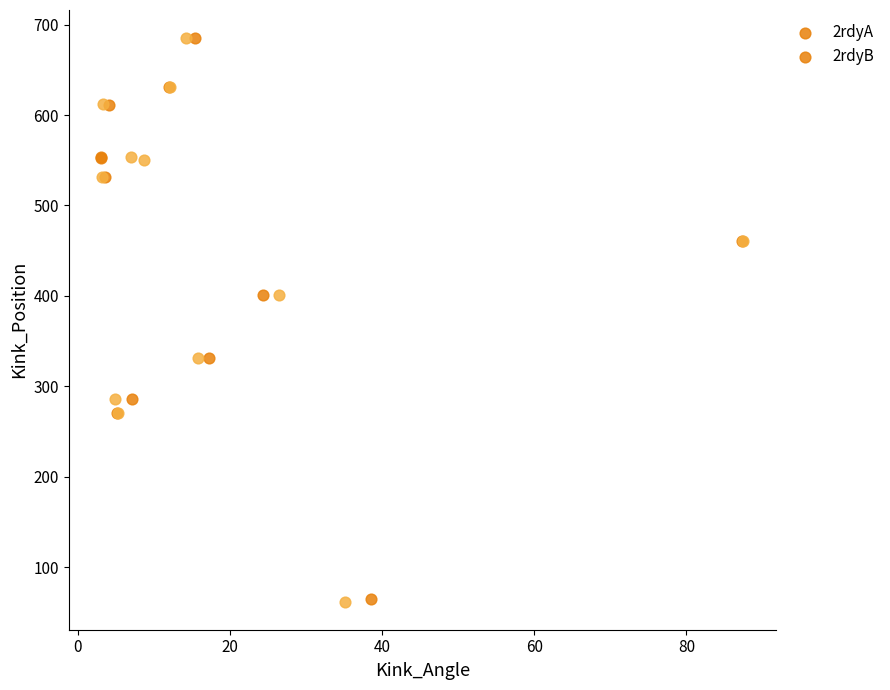

Which series has the widest spread of Y values?

2rdyB